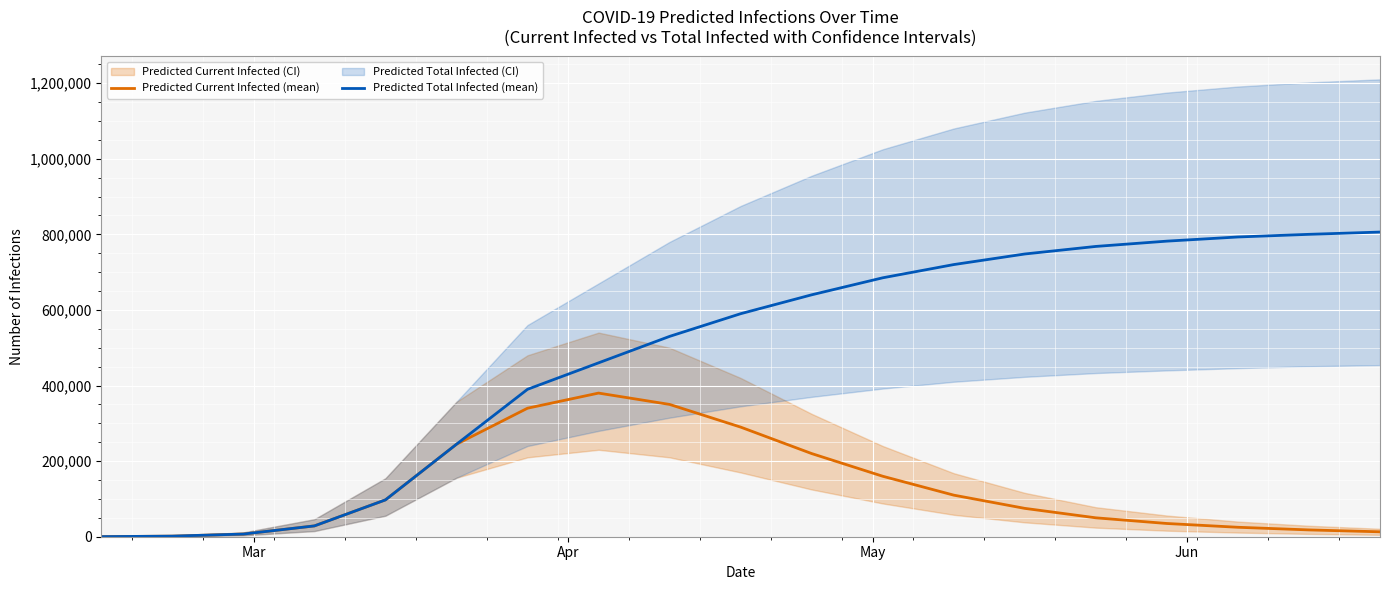

What is the highest value of the Predicted Current Infected (mean) series?

380000